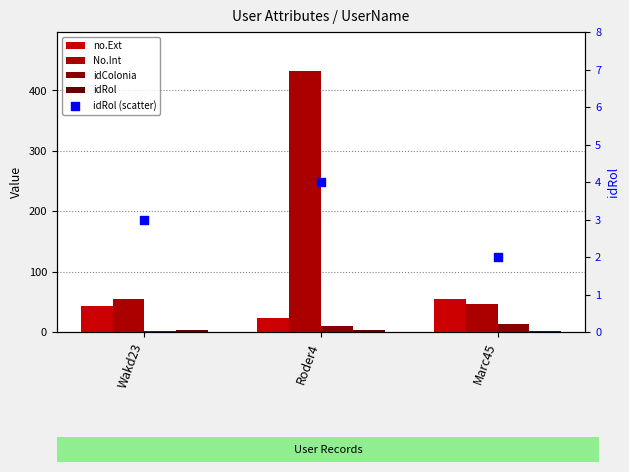

Which series has the largest Y range (max minus min)?

No.Int